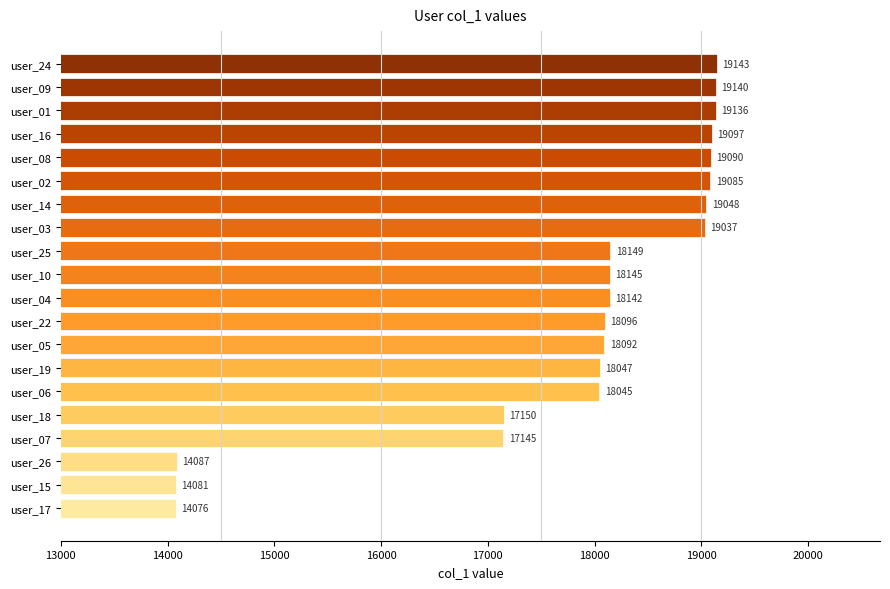

Rank the categories by value from lowest to highest.

user_17, user_15, user_26, user_07, user_18, user_06, user_19, user_05, user_22, user_04, user_10, user_25, user_03, user_14, user_02, user_08, user_16, user_01, user_09, user_24